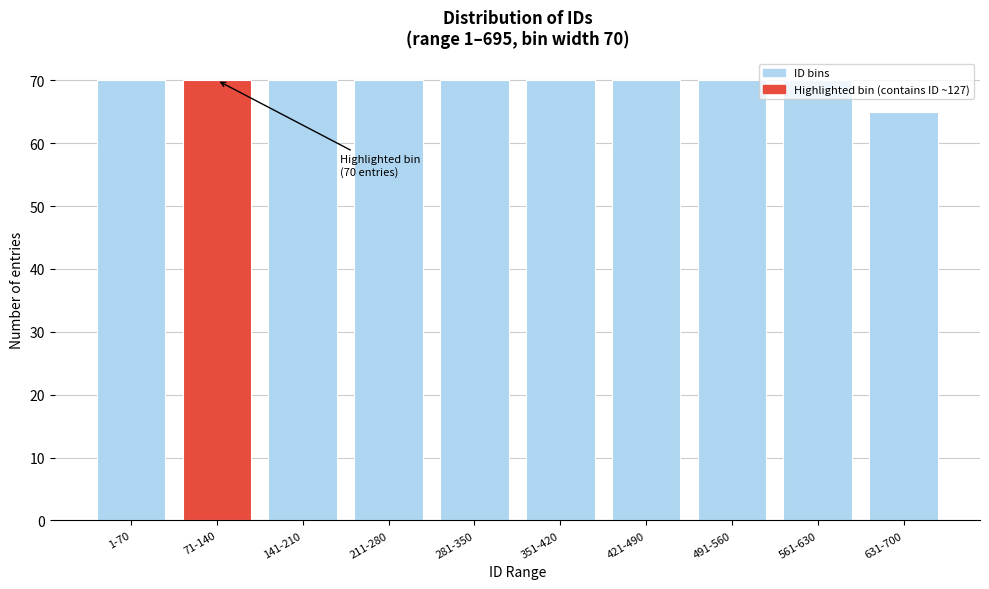

At which category does the chart reach its minimum across all series?

631-700